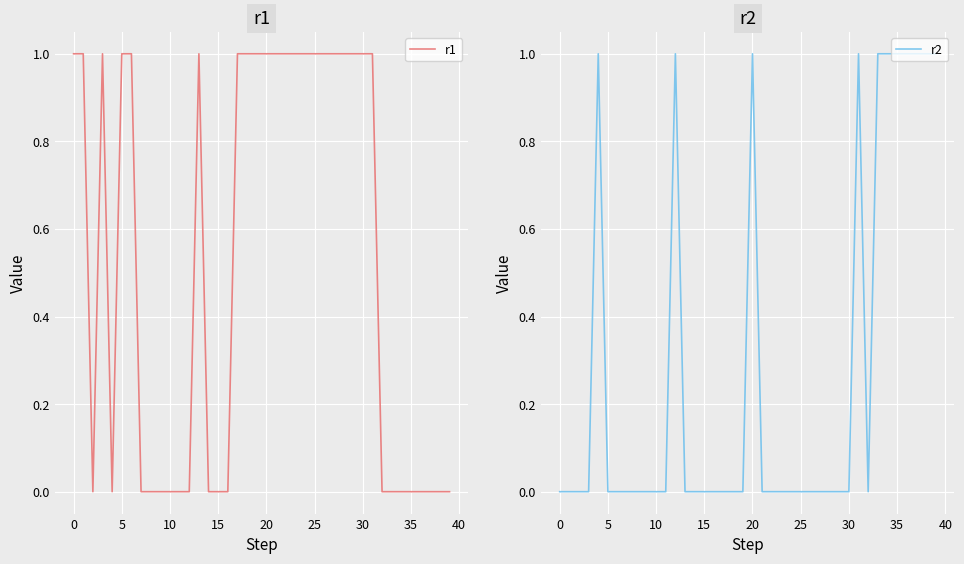

True or false: r1 and r2 intersect in this chart.

True